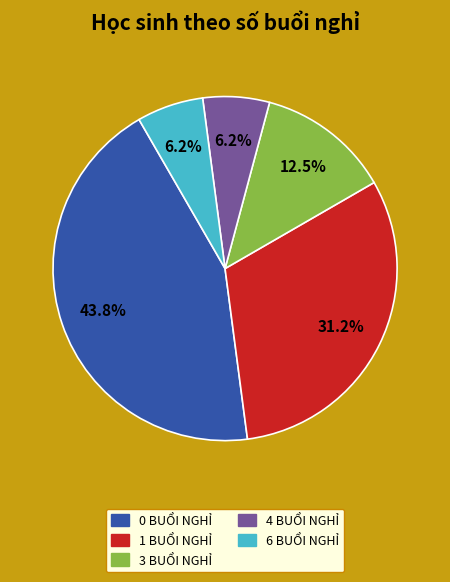

Does any single category account for the majority?

No